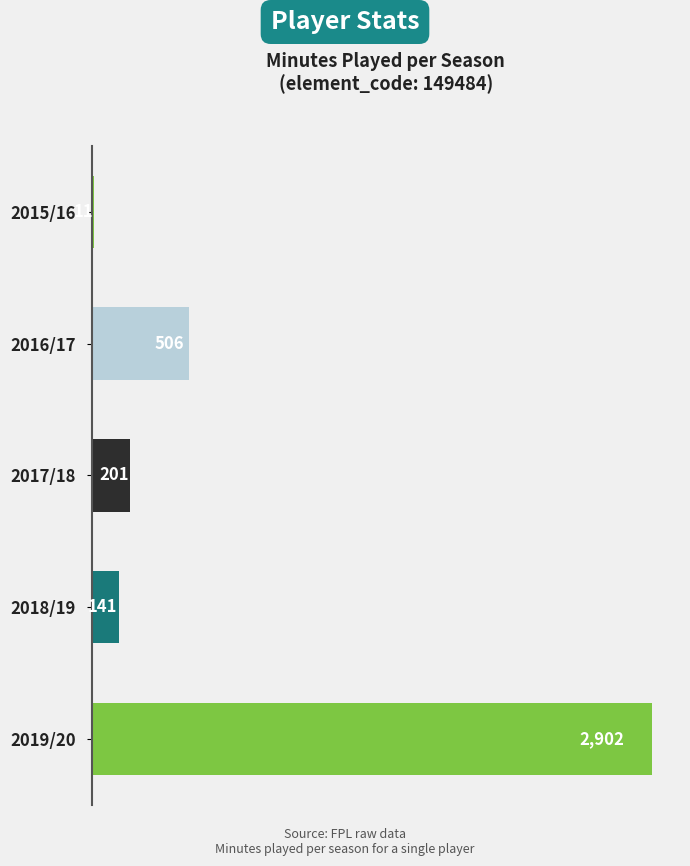

How many series are shown in this chart?

1